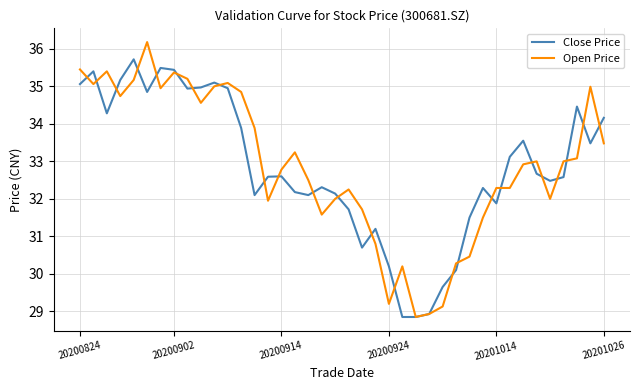

What is the maximum value for Close Price?

35.7